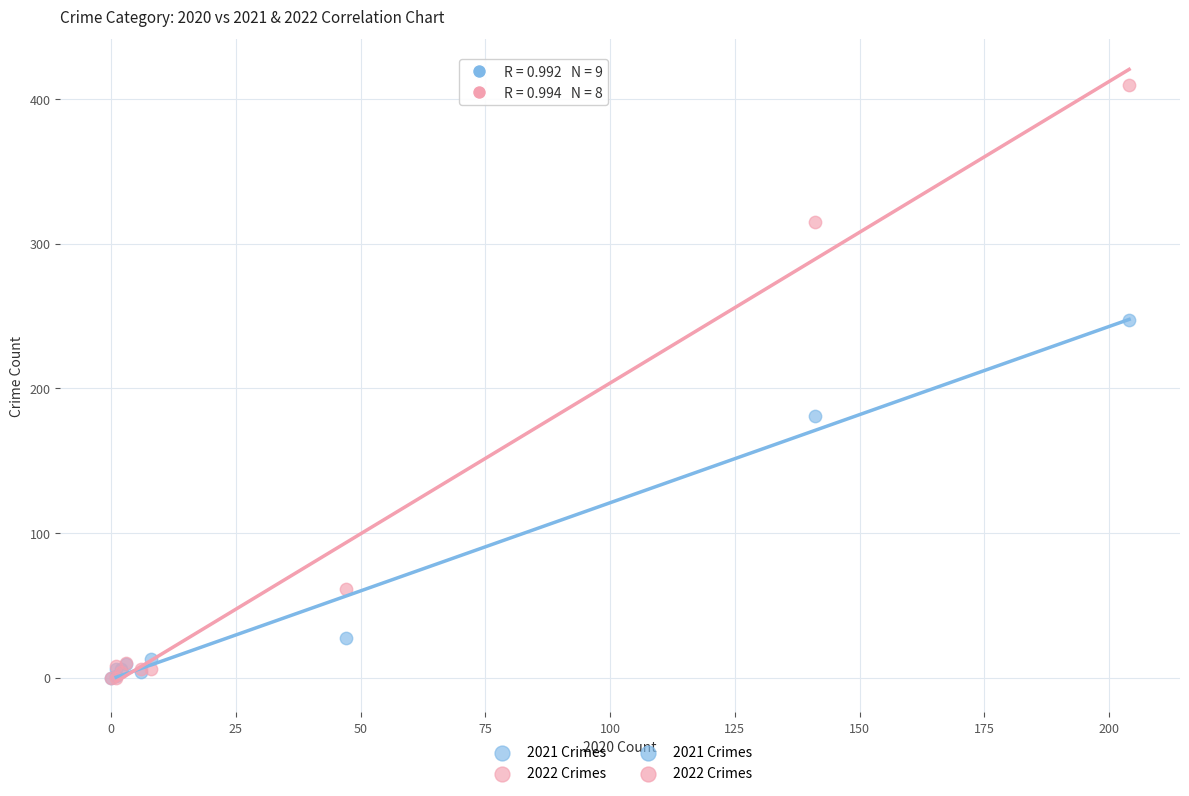

In the 2022 Crimes series, what Y value is closest to 205?

315